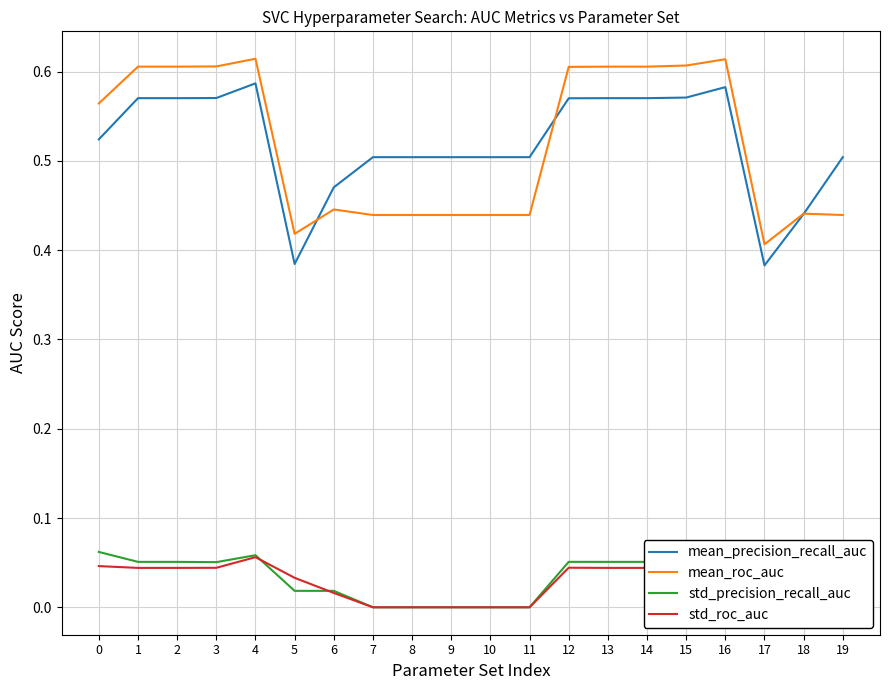

Where is std_roc_auc nearest to the value 0?

7